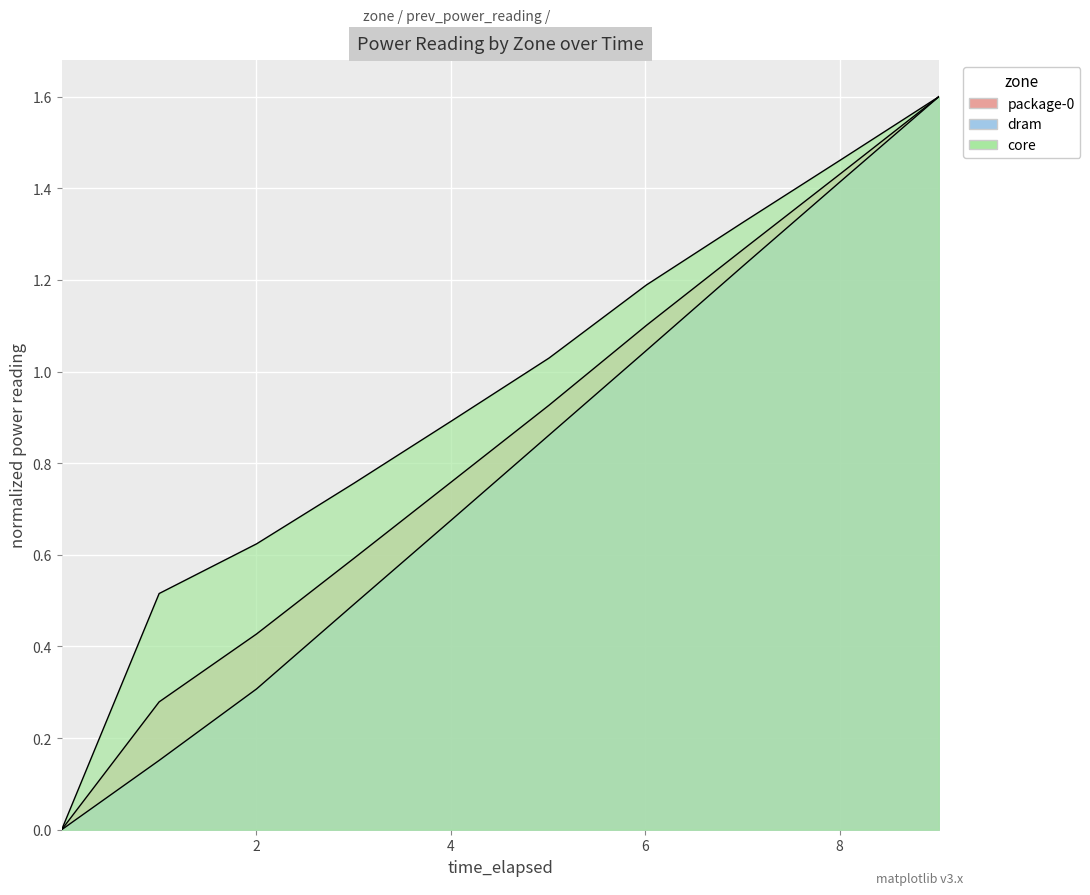

What is the average value of the dram series?

0.8